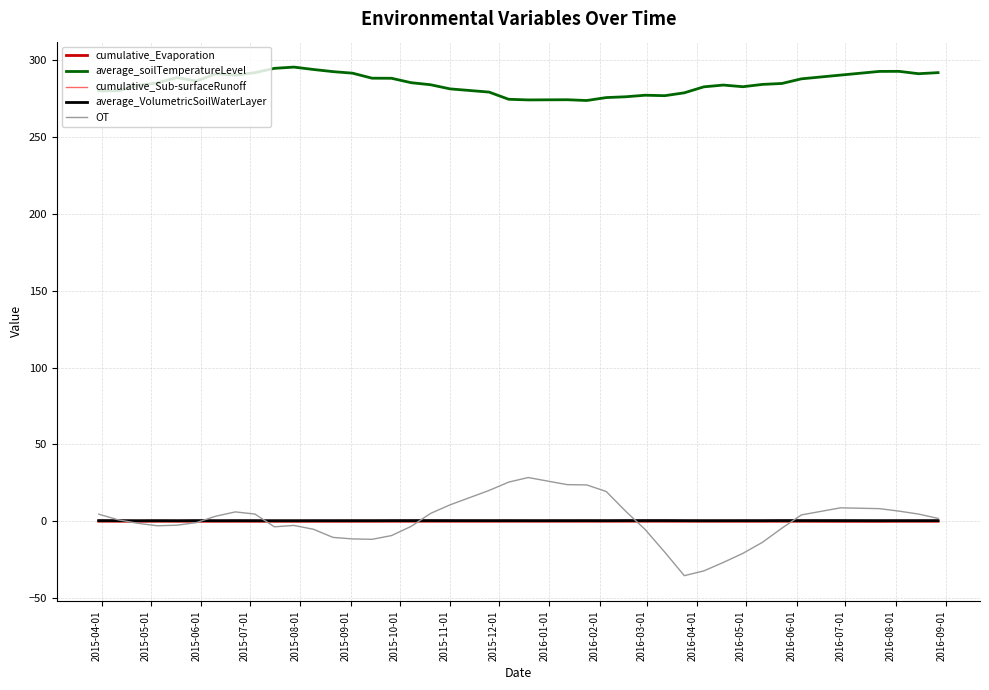

True or false: cumulative_Sub-surfaceRunoff and average_soilTemperatureLevel intersect in this chart.

False